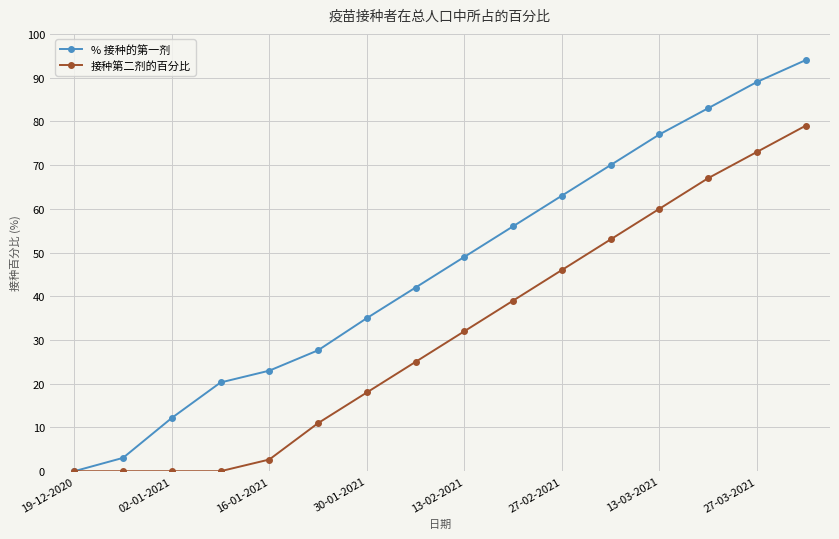

Rank the series by their maximum value, from lowest to highest.

接种第二剂的百分比, % 接种的第一剂